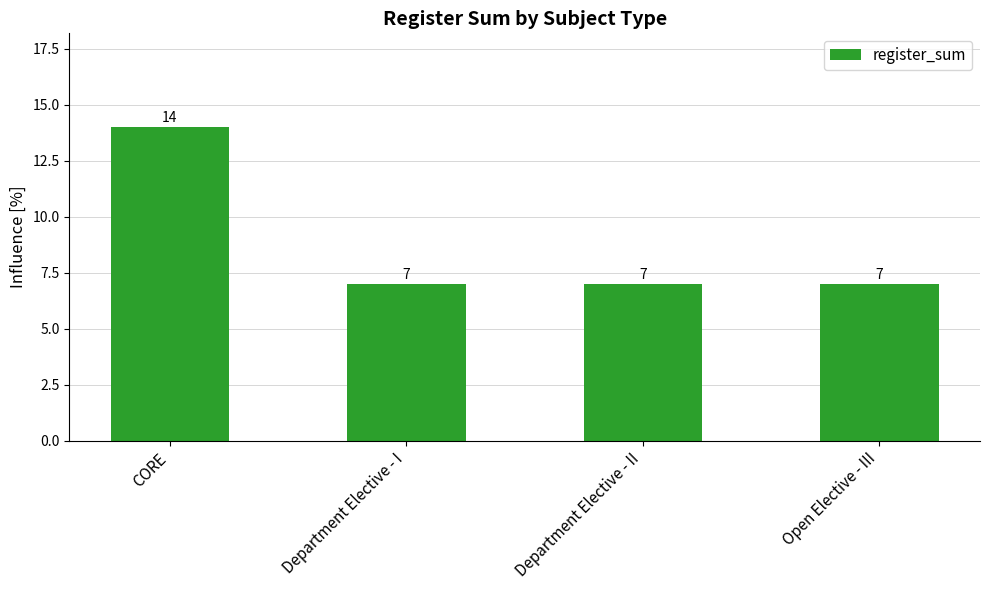

What is the difference between the maximum and minimum values?

7